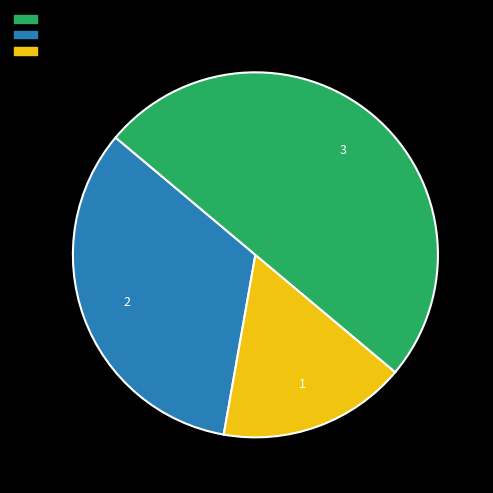

Is there any slice that represents more than half of the pie?

No